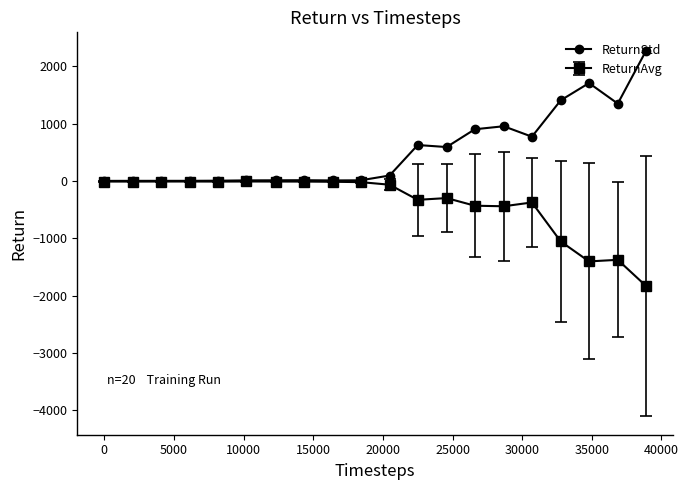

How many lines are shown in the chart?

2